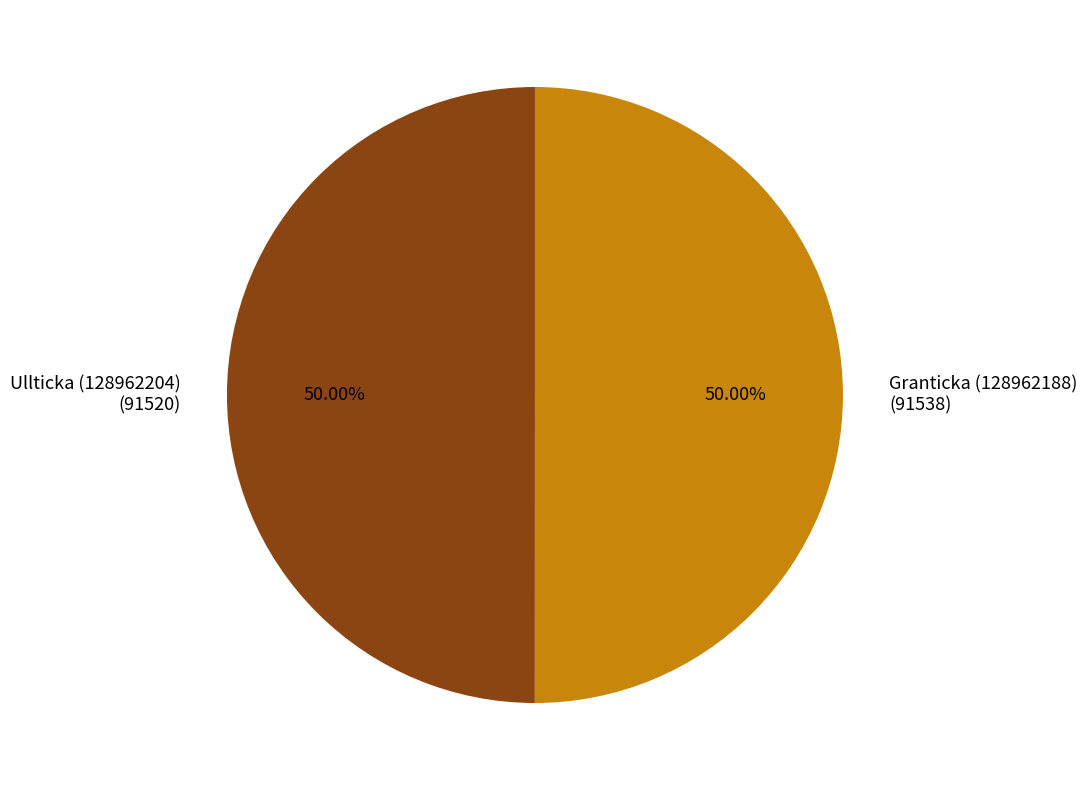

What is the ratio of the value at Granticka (128962188) (91538) to the value at Ullticka (128962204) (91520)?

1.0